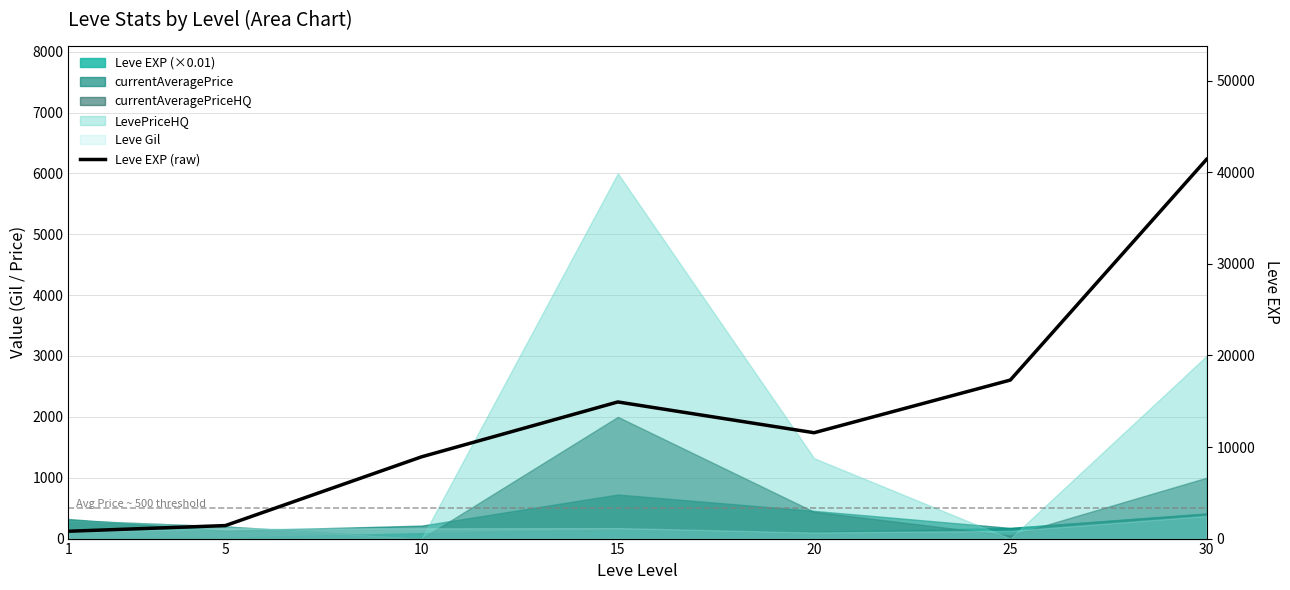

What is the ratio of the value at 20 to the value at 15?

0.8